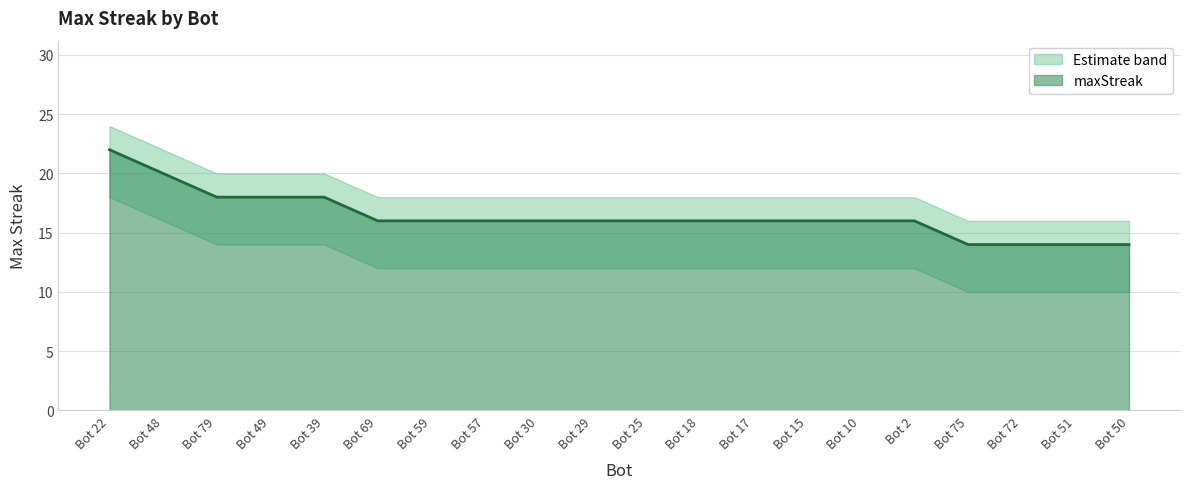

How many data points does each series have?

20